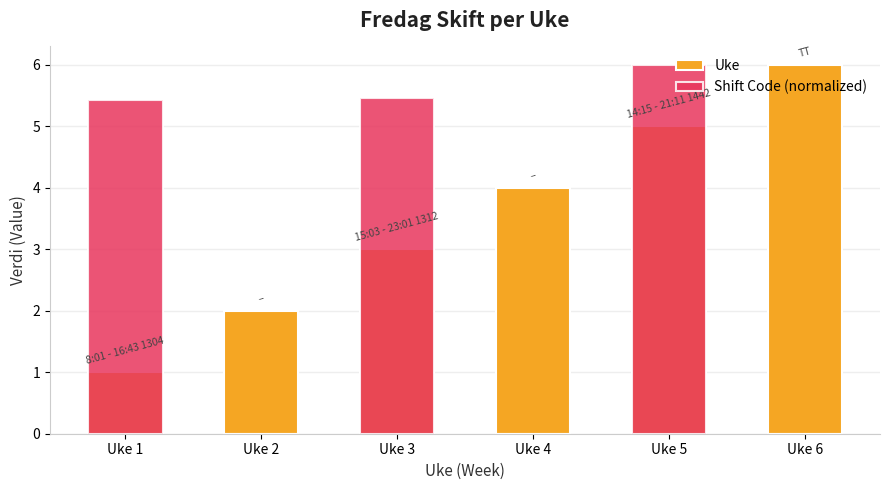

What are all the series names shown in the legend?

Uke, Shift Code (normalized)